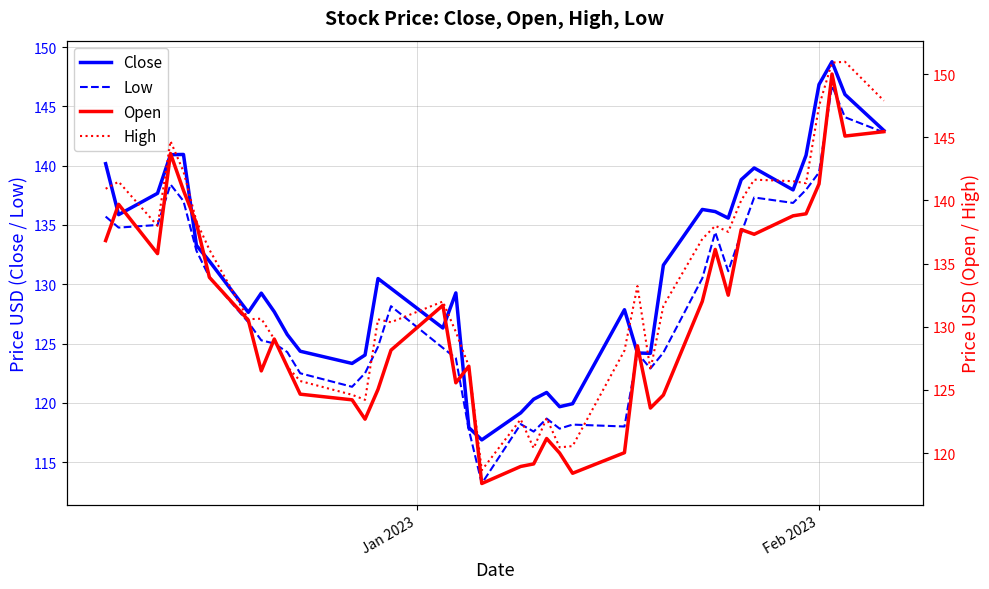

In High, how many points are lower than both neighbors (excluding endpoints)?

10